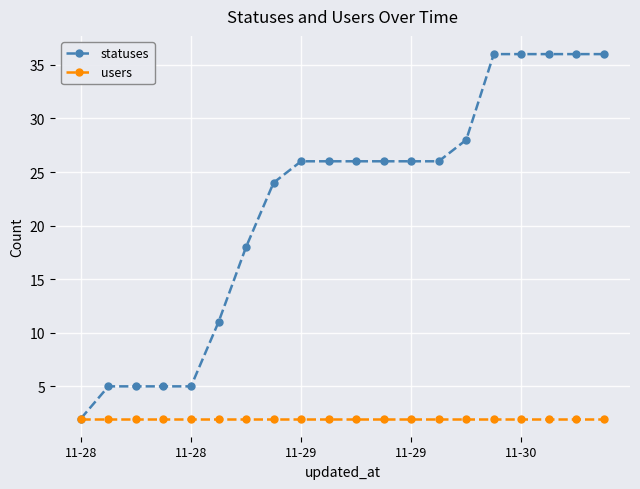

Which series has the largest range (max minus min)?

statuses